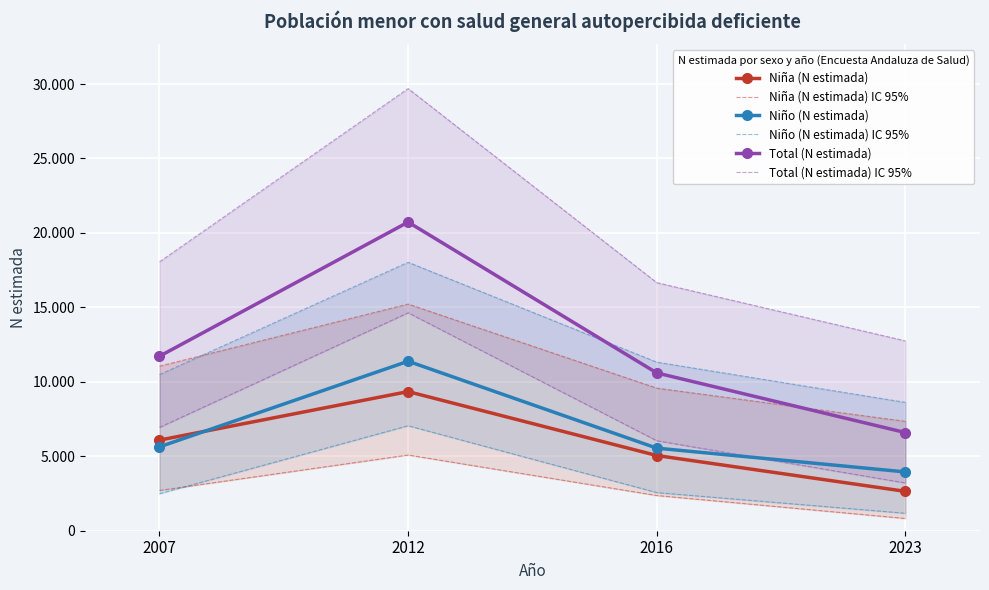

The value of Niño (N estimada) at 2012 is 11382. True or false?

True